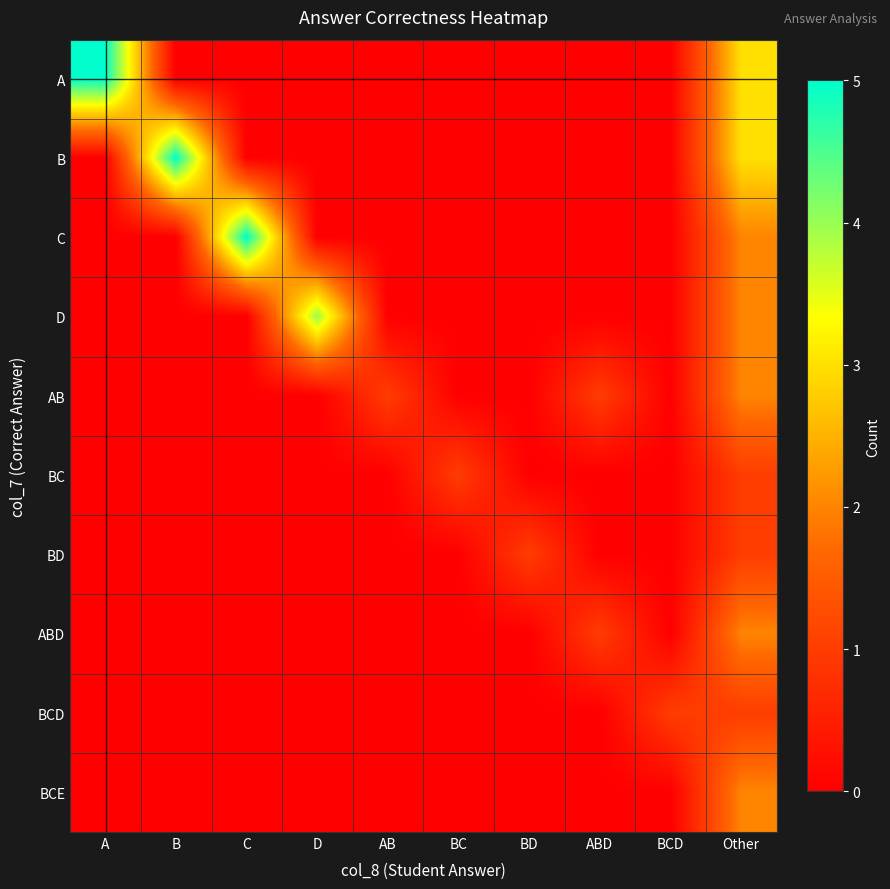

What is the spread (max minus min) of values at B?

5